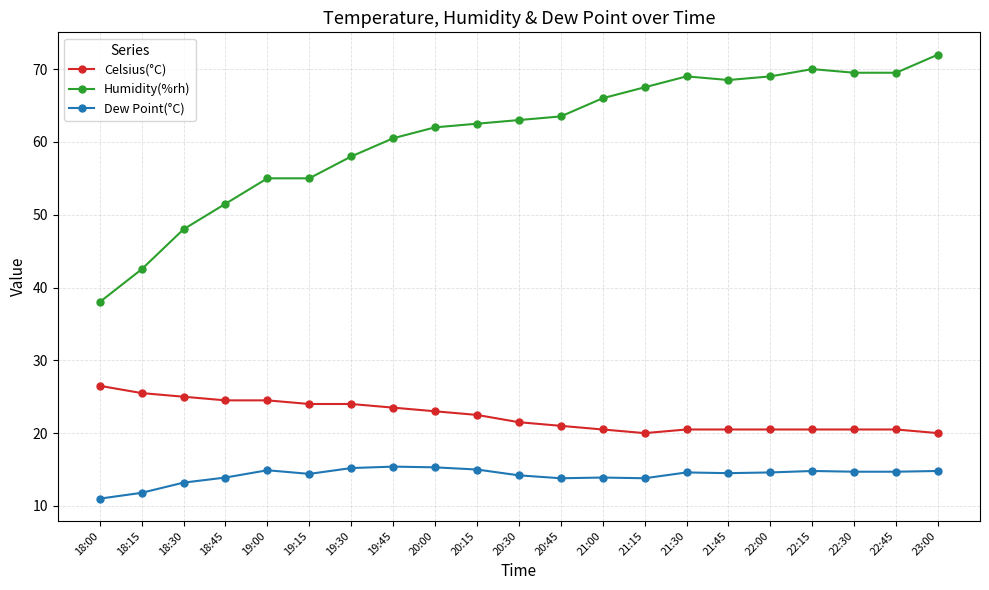

What is the total value across all series at 21:30?

104.1